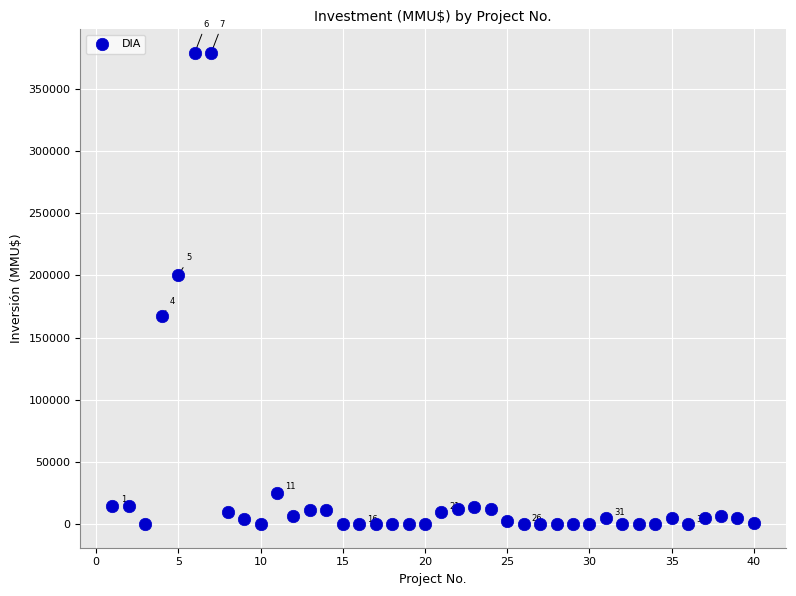

What Y value in the scatter plot is closest to 189436?

200000